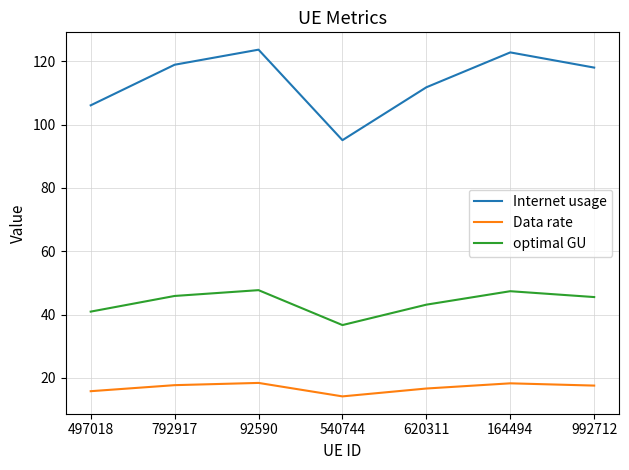

At how many categories does at least one series exceed 25?

7